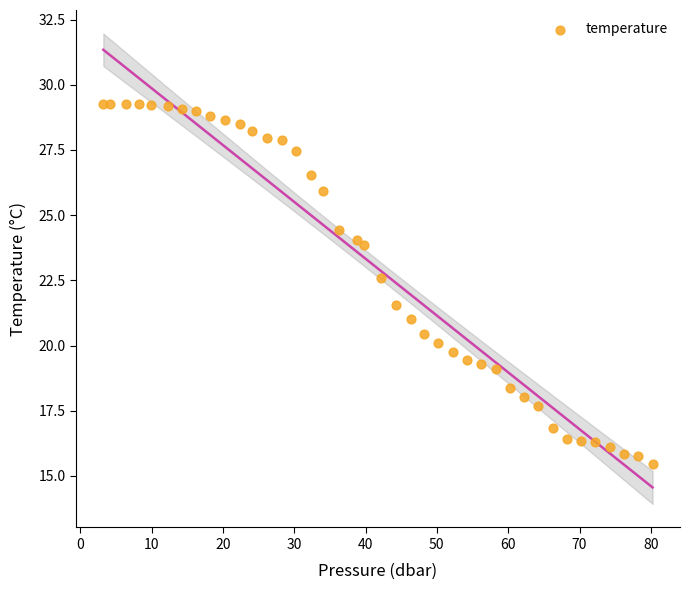

What is the range of Y values (max minus min)?

13.8